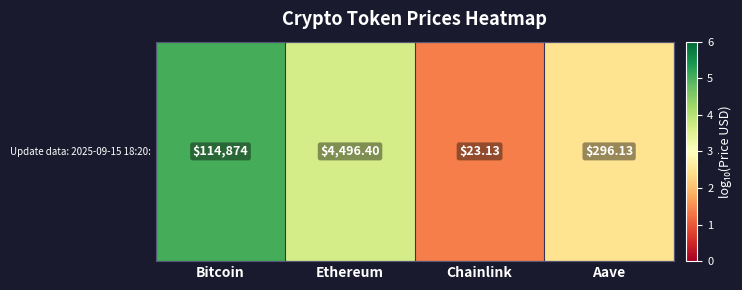

Count the number of values greater than 3.

2